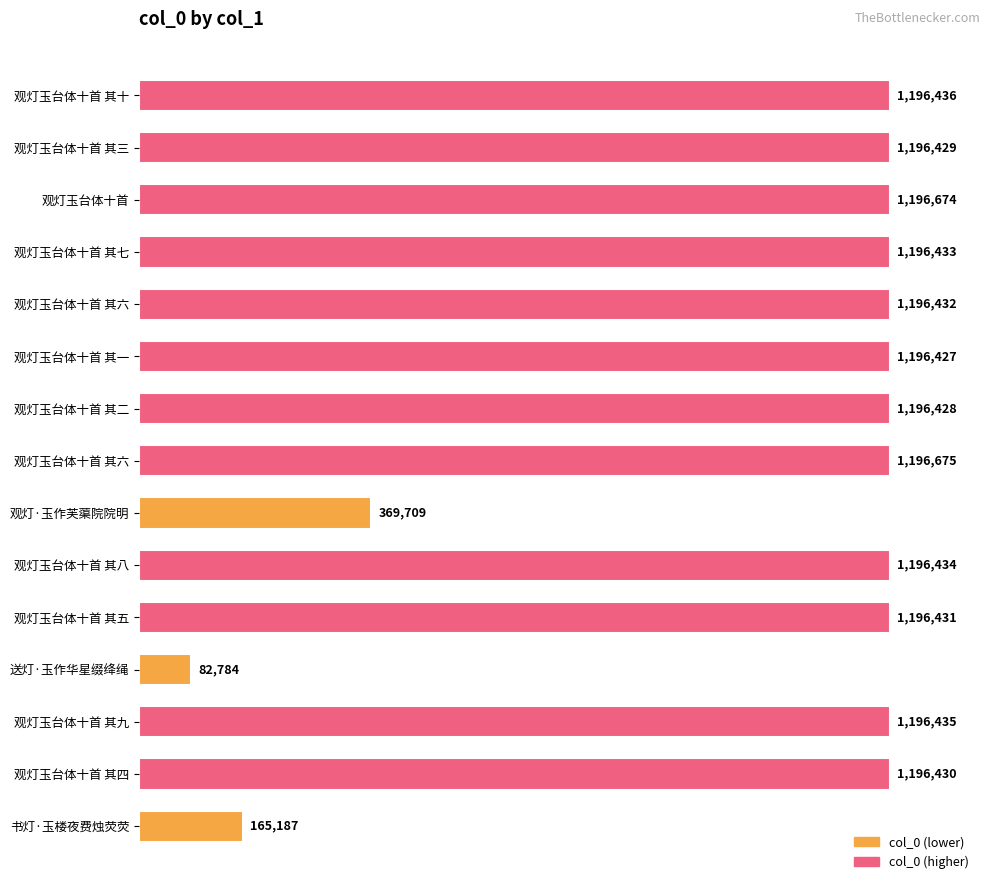

Are the bars horizontal?

Yes